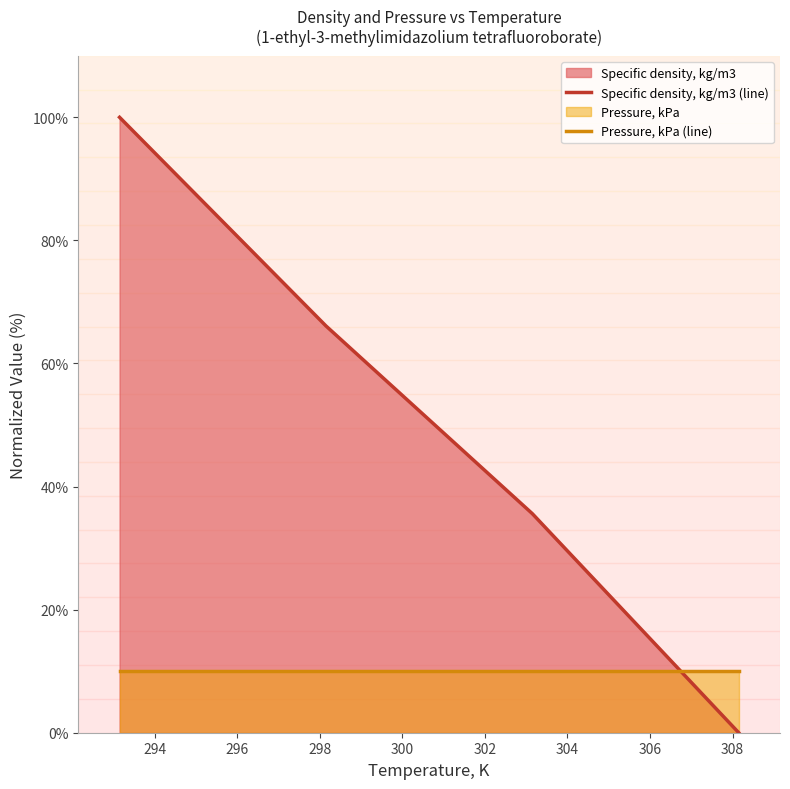

Which series has the largest range (max minus min)?

Specific density, kg/m3 (line)